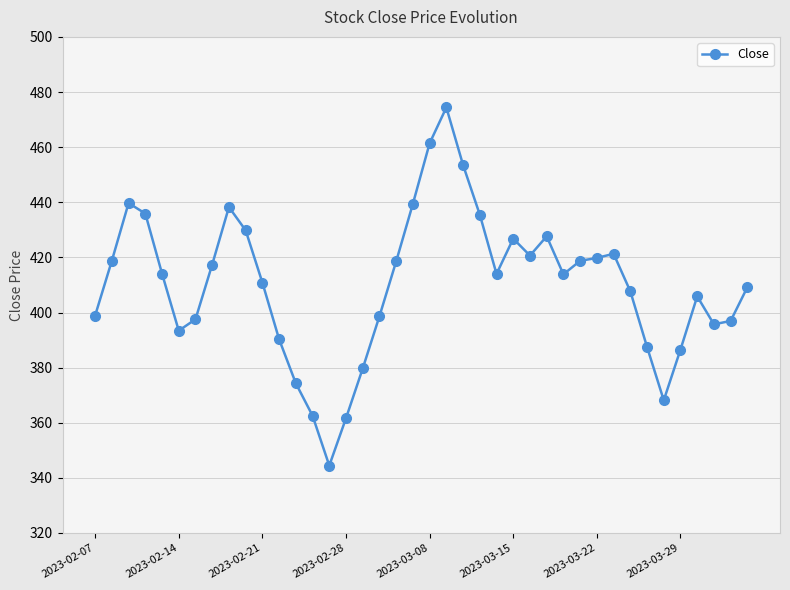

What is the sum of all values?

16409.5